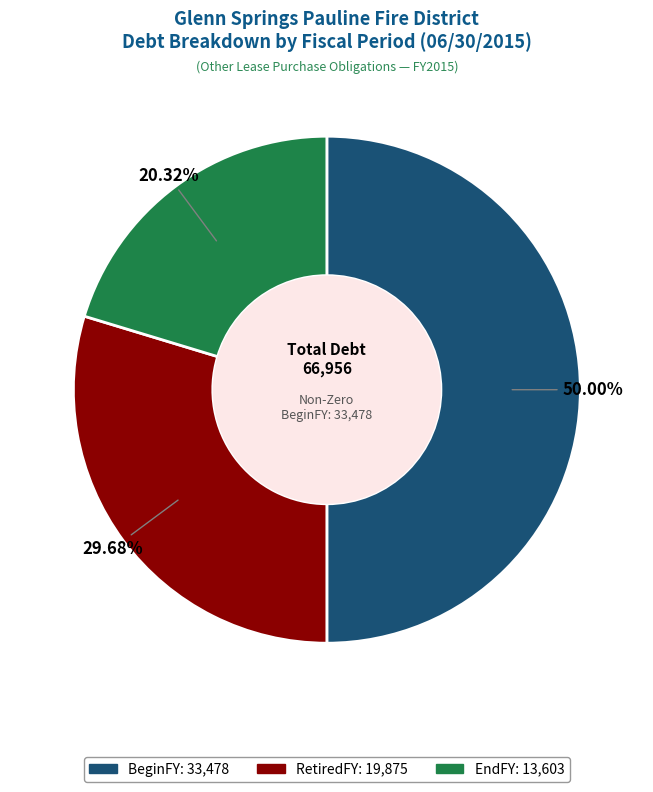

To the nearest percent, what portion does RetiredFY represent?

30%